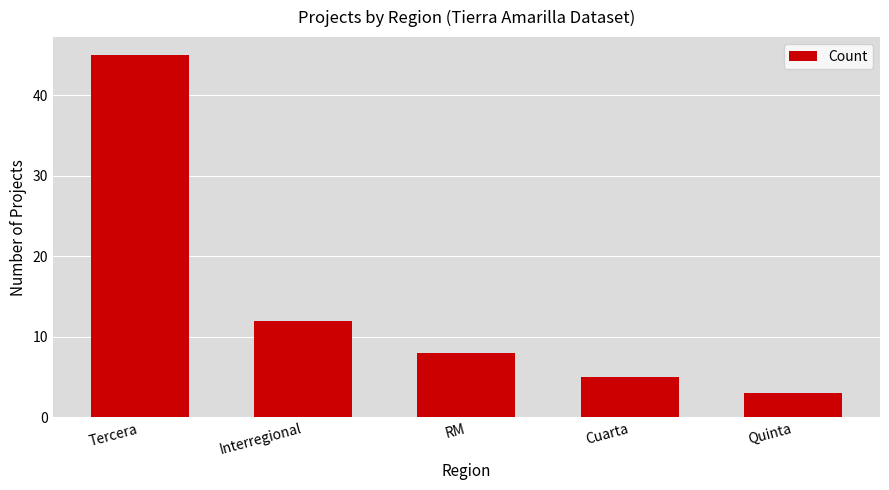

Is it true that the value at RM is 5?

False